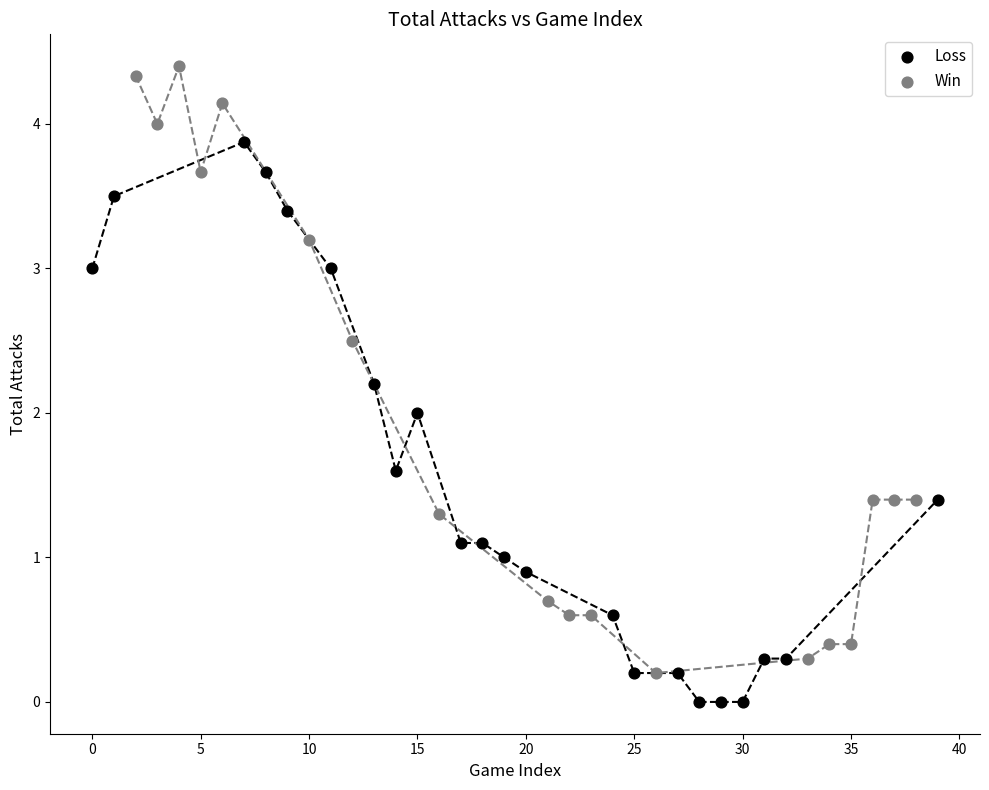

Which series has the widest spread of Y values?

Win